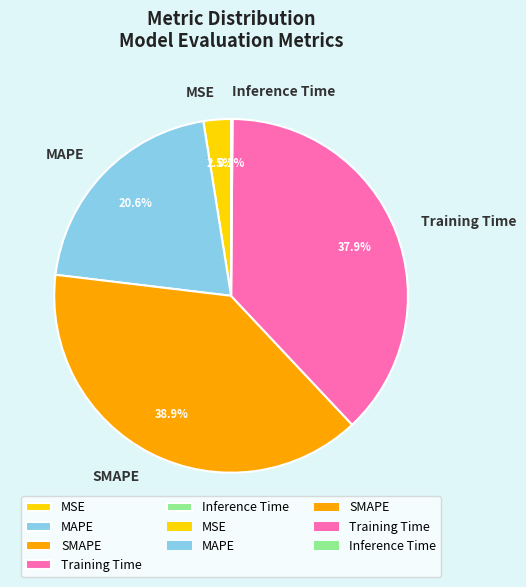

Which slice is the largest?

SMAPE